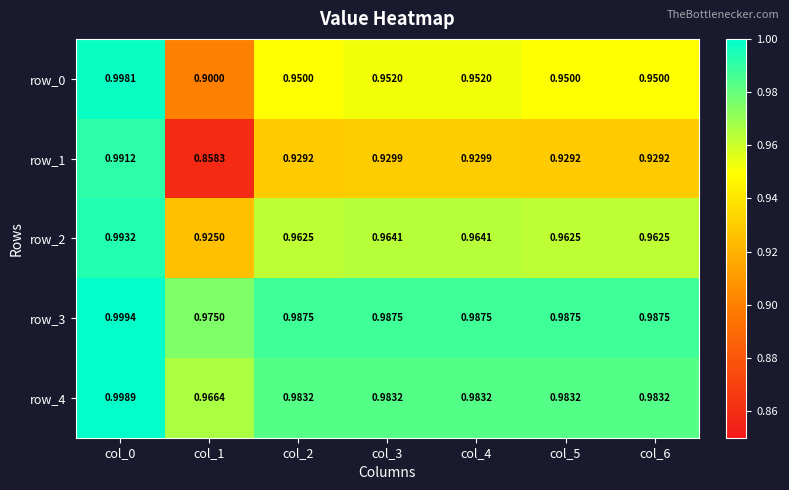

Is it true that row_4 equals 0.2 at col_4?

False